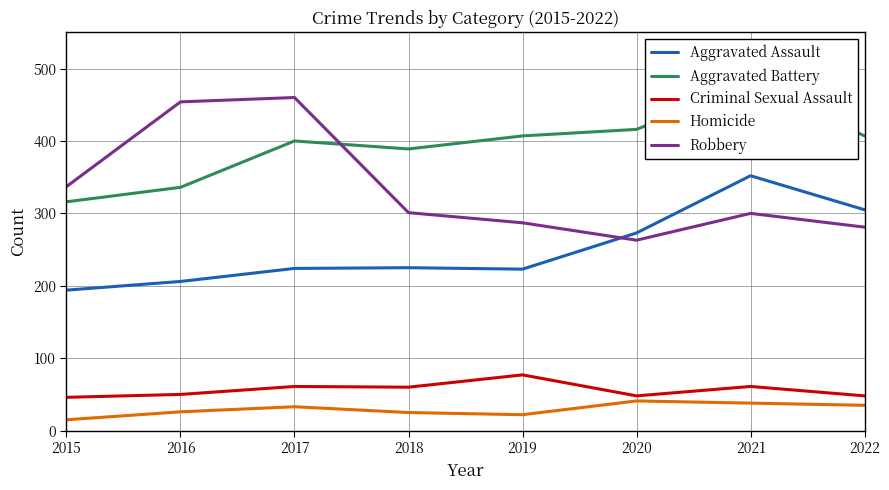

The Criminal Sexual Assault series shows 60 at 2018. True or false?

True